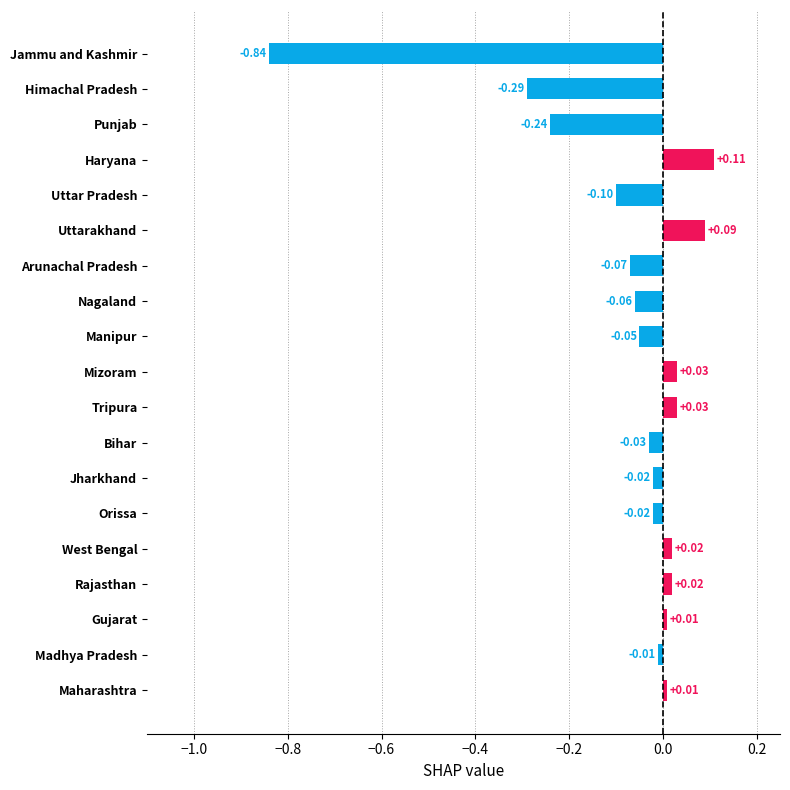

Which category has the highest value across all series?

Haryana